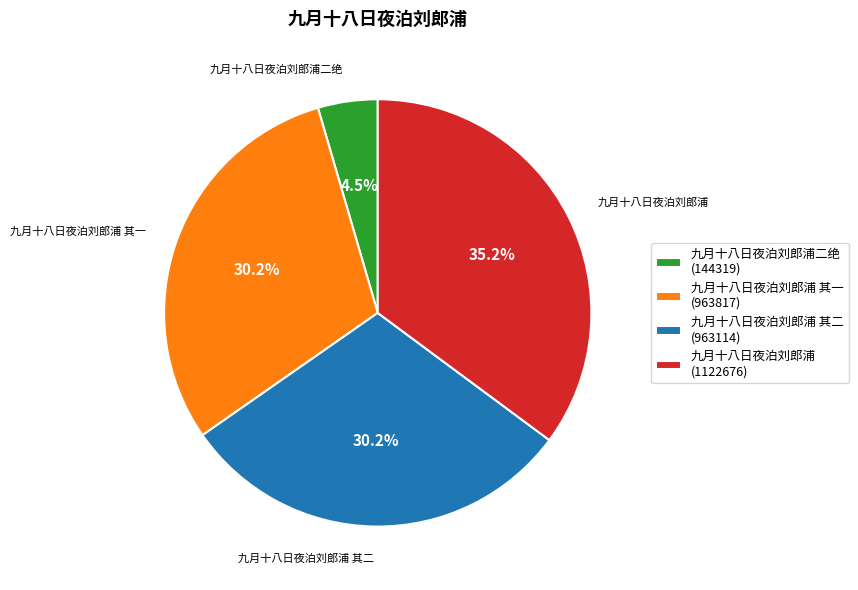

Is there a majority slice in this chart?

No